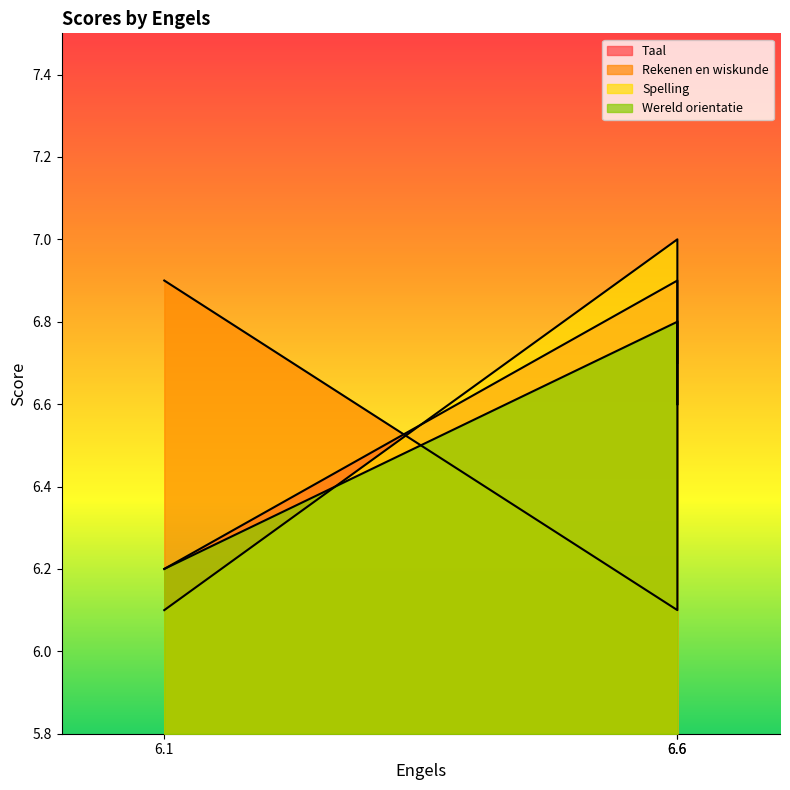

True or false: Spelling has a value of 6.1 at 6.1.

True